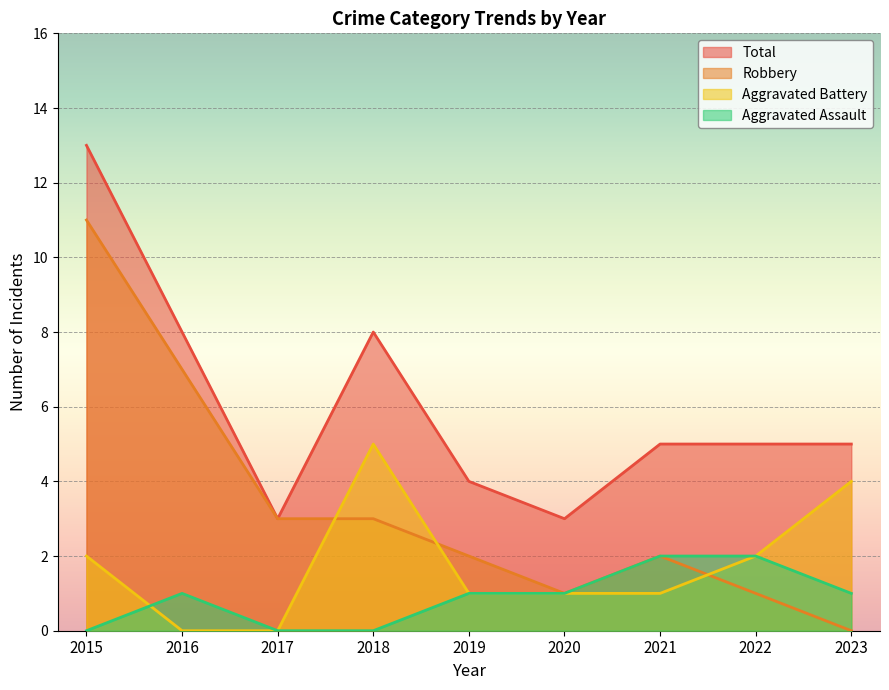

What is the maximum value shown in the chart?

13